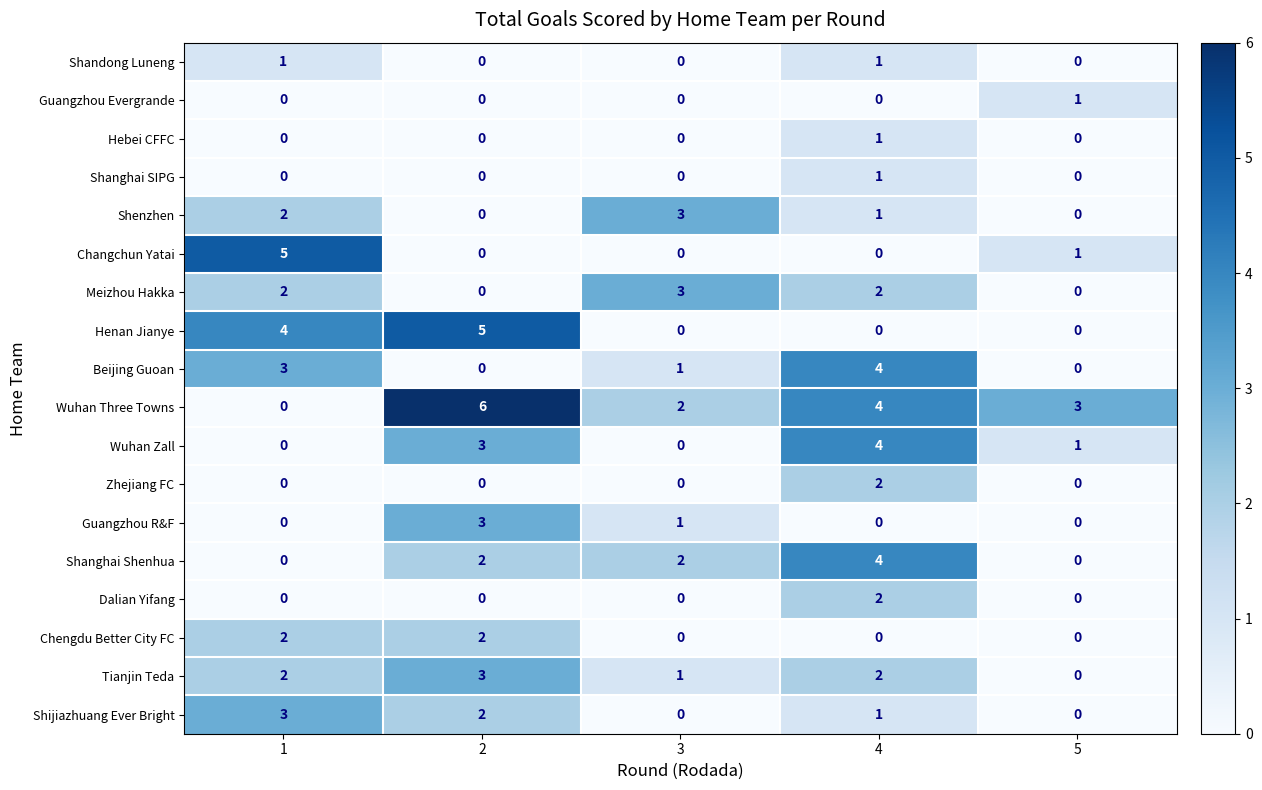

What is the total value across all series at 3?

13